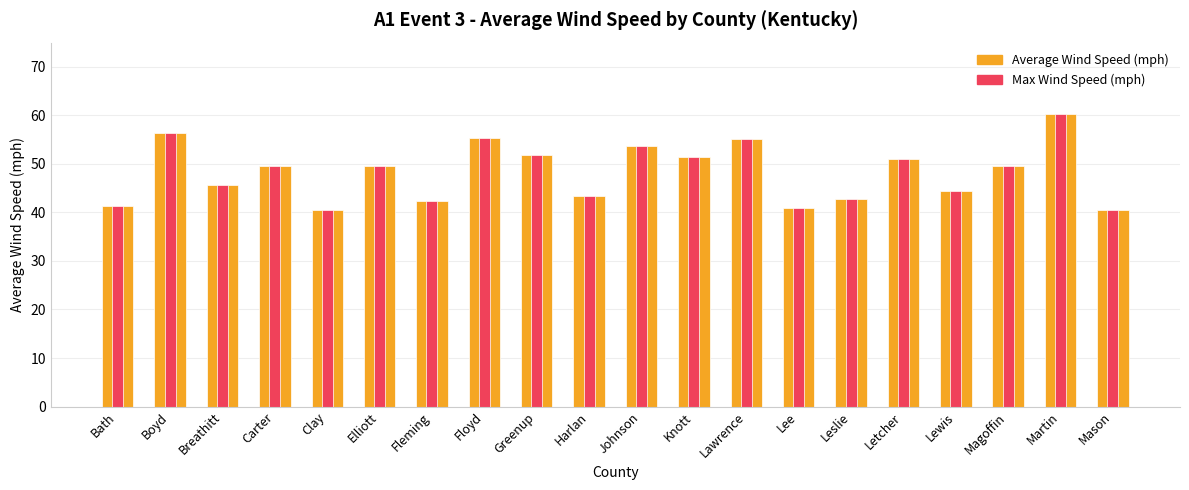

Which category has the lowest value across all series?

Mason